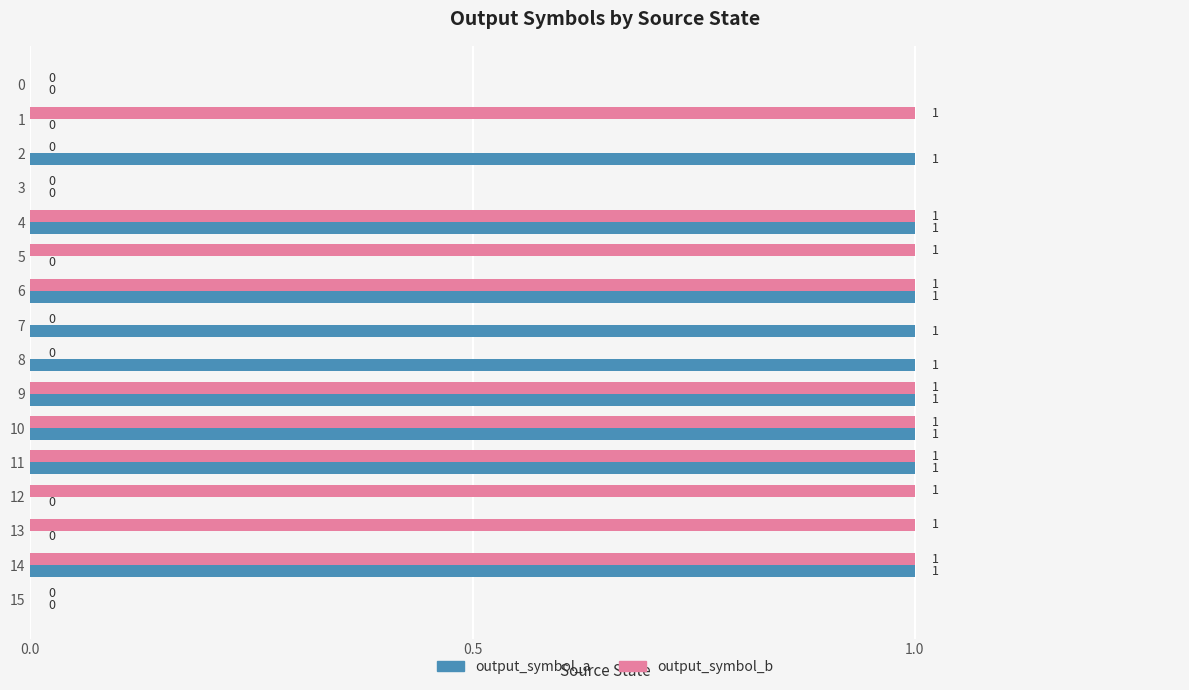

The value of output_symbol_b at 6 is 1. True or false?

True